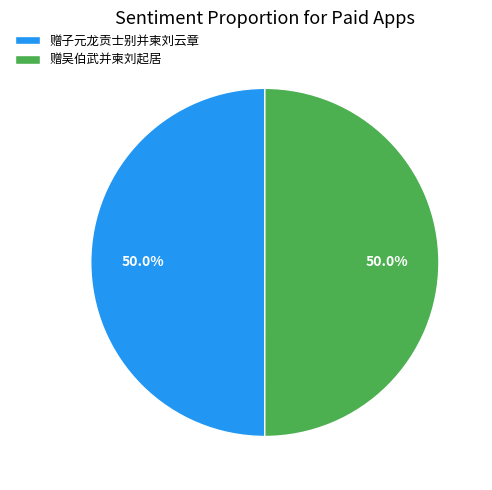

The 赠子元龙贡士别并柬刘云章 slice represents 50% of the pie. True or false?

True